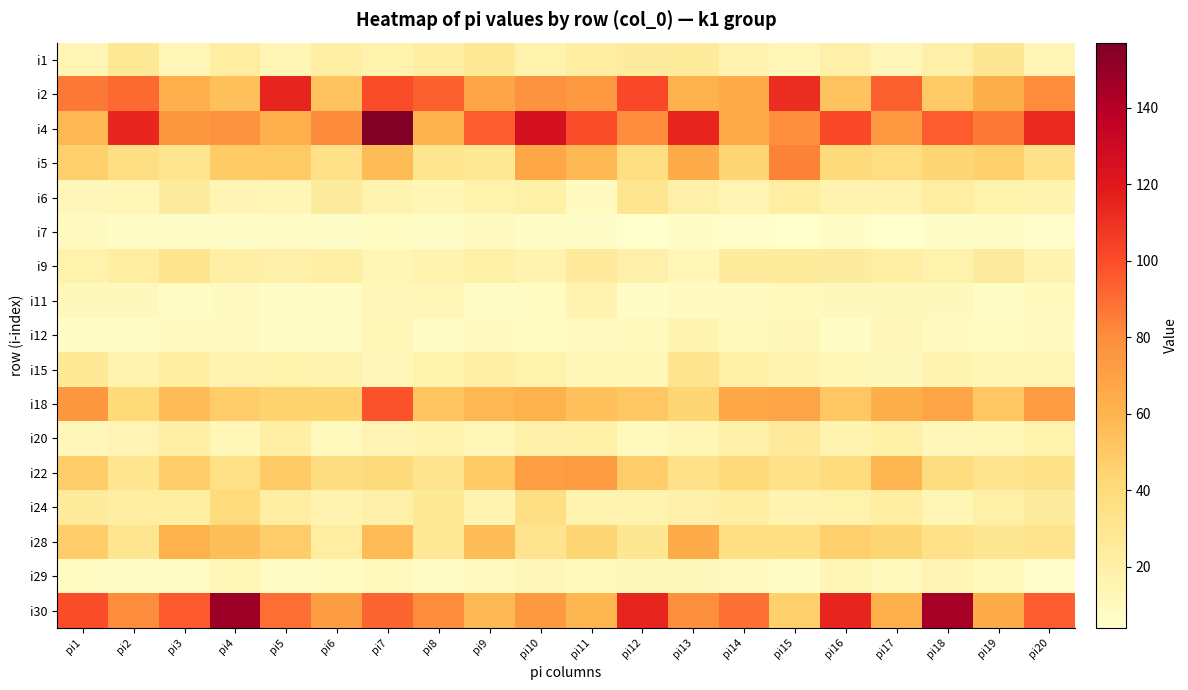

What is the total value across all series at pi9?

561